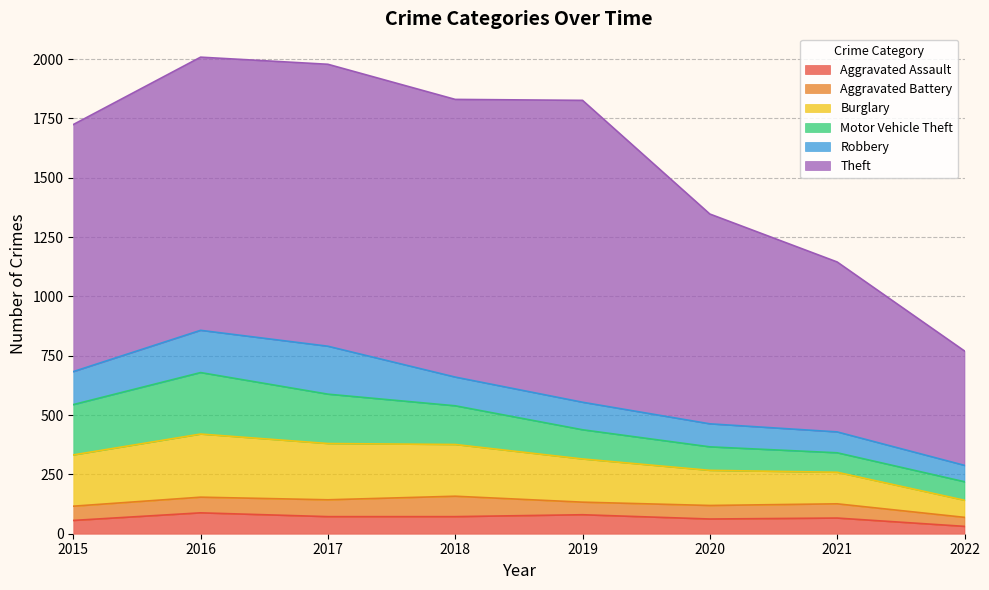

Reading left to right, extract all data points from this chart.

Aggravated Assault: 56	88	72	72	80	62	66	31
Aggravated Battery: 60	66	71	86	53	57	60	38
Burglary: 216	266	237	218	182	148	133	72
Motor Vehicle Theft: 212	259	208	163	123	99	82	78
Robbery: 139	178	202	121	116	97	88	69
Theft: 1041	1151	1188	1170	1272	884	716	482